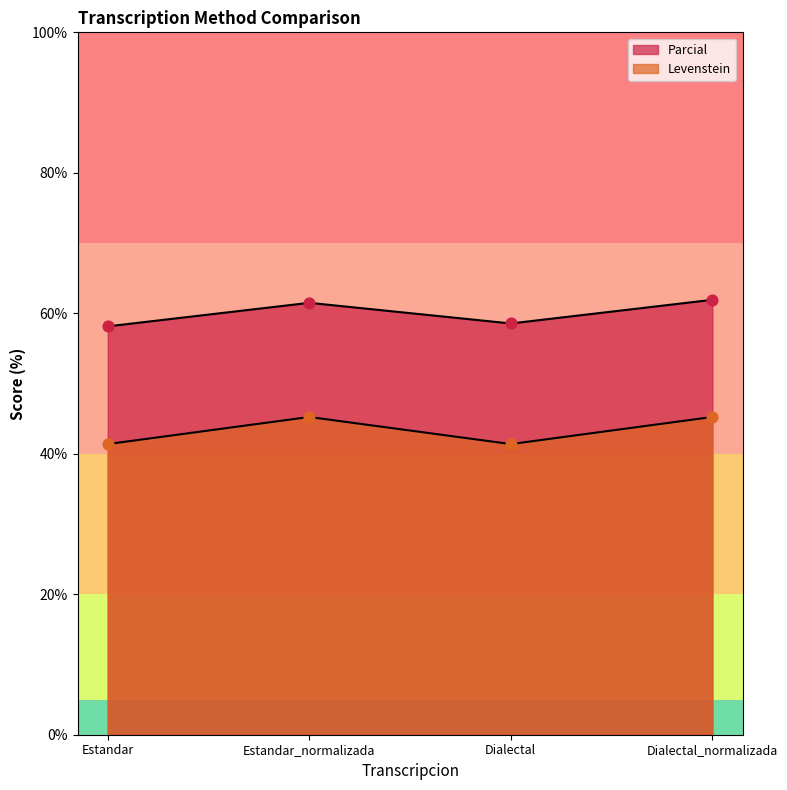

Is the value of Parcial at Dialectal greater than the value of Levenstein at Estandar?

Yes